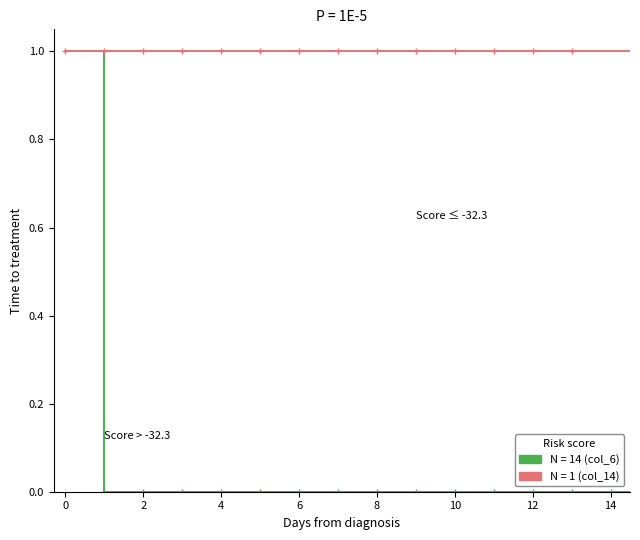

The Score > -32.3 series shows 0 at 14. True or false?

False